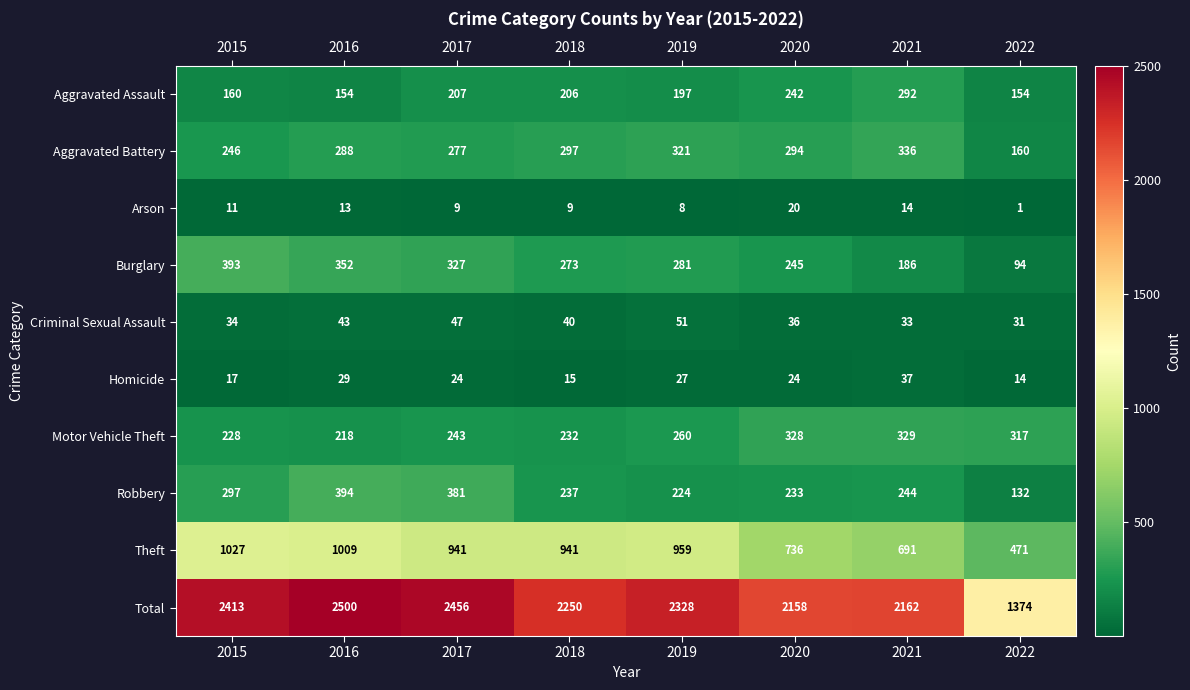

True or false: Arson has a value of 5 at 2021.

False